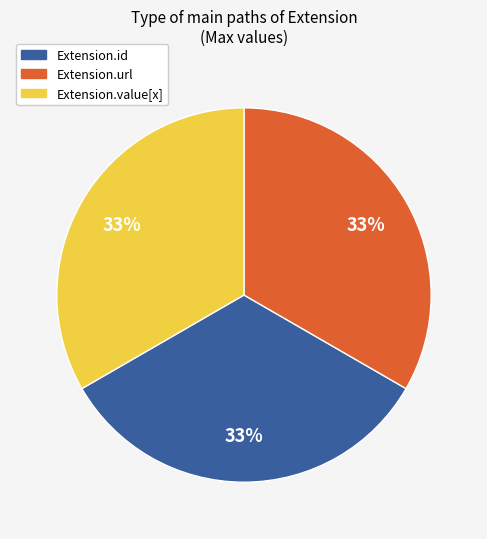

To the nearest percent, what is the average slice percentage?

33%